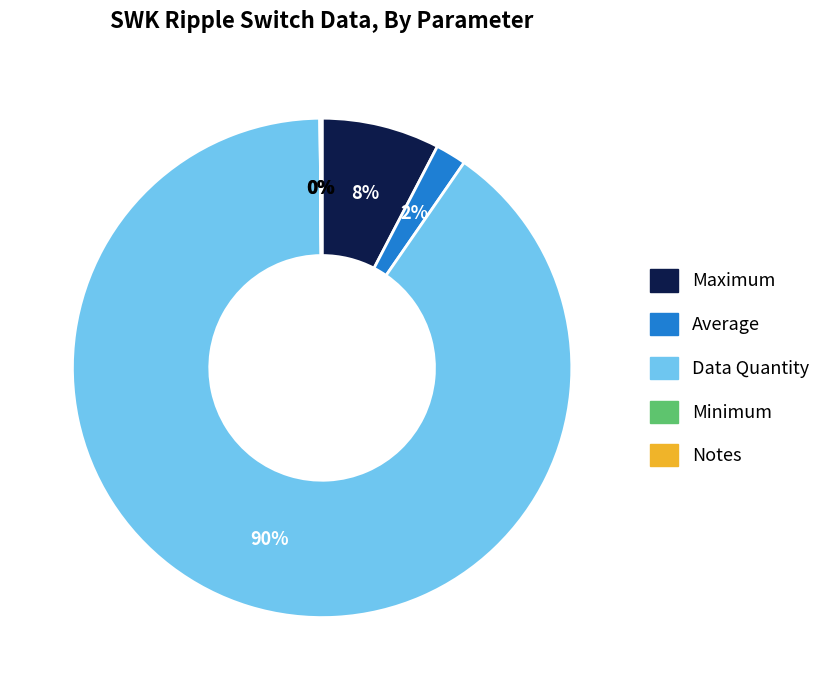

True or false: Average accounts for 2% of the total.

True